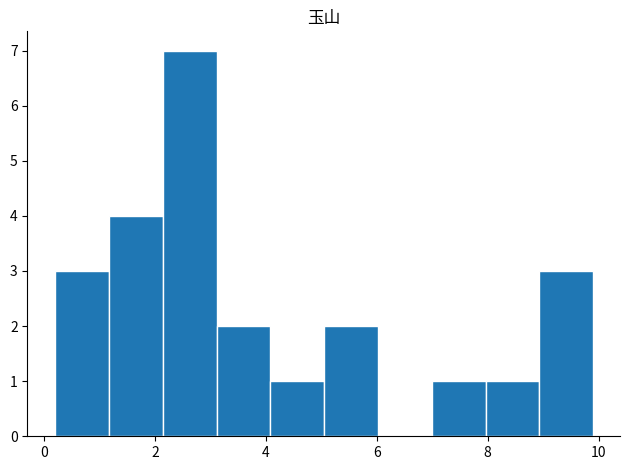

Reading left to right, transcribe this chart: for each bar, give the range it covers on the x-axis and its height. Neither the bar edges nor the heights are printed on the chart, so give them approximately, as read against the axes.

0.2 to 1.2: 3
1.2 to 2.2: 4
2.2 to 3.2: 7
3.2 to 4.0: 2
4.0 to 5.0: 1
5.0 to 6.0: 2
6.0 to 7.0: 0
7.0 to 8.0: 1
8.0 to 9.0: 1
9.0 to 10.0: 3